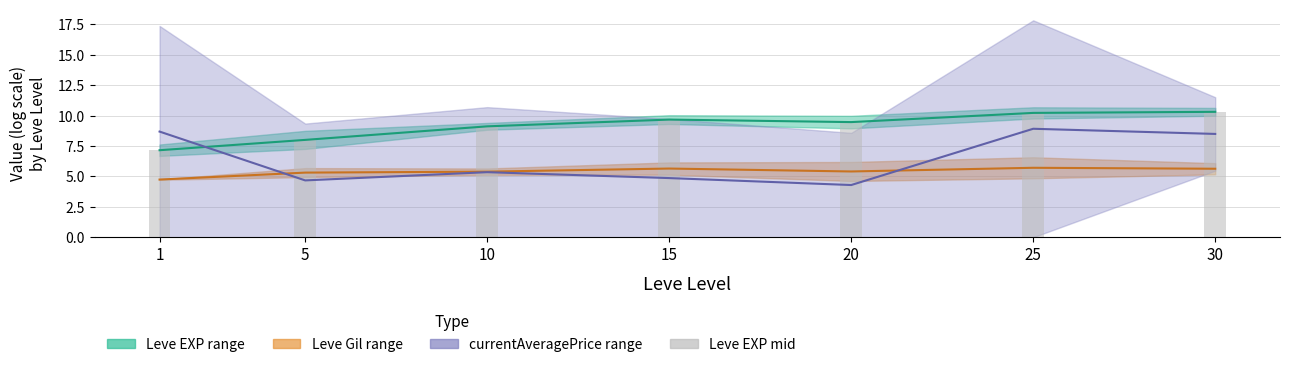

Which label corresponds to the smallest value in the chart?

1